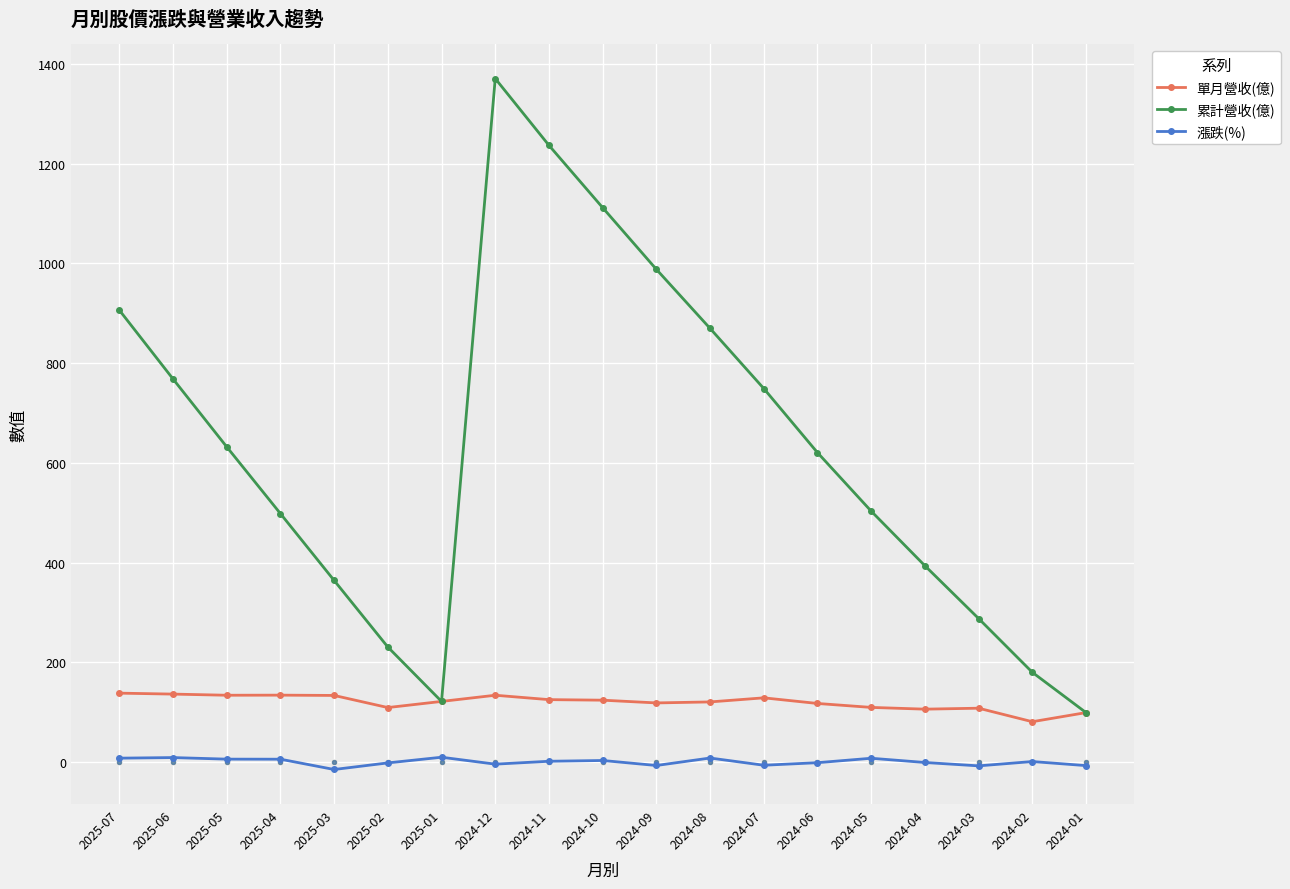

Is the value of 漲跌(%) at 2024-06 greater than the value of 累計營收(億) at 2025-06?

No